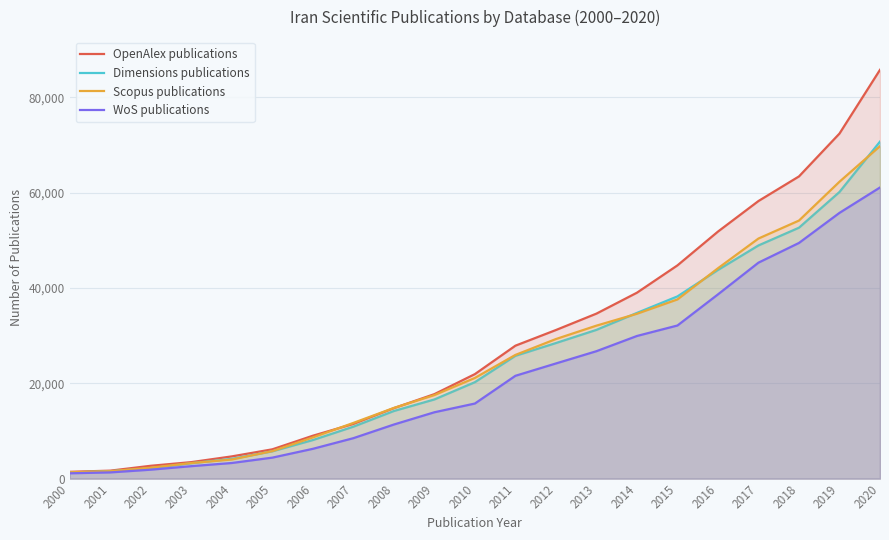

How many data points does each series have?

21